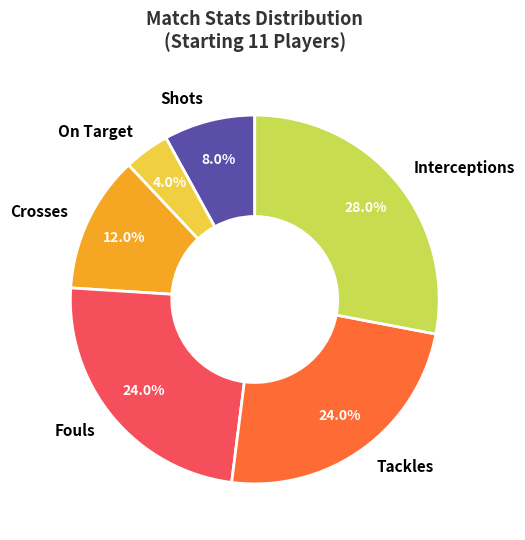

Approximately how many times larger is the value at Tackles compared to Fouls?

1.0